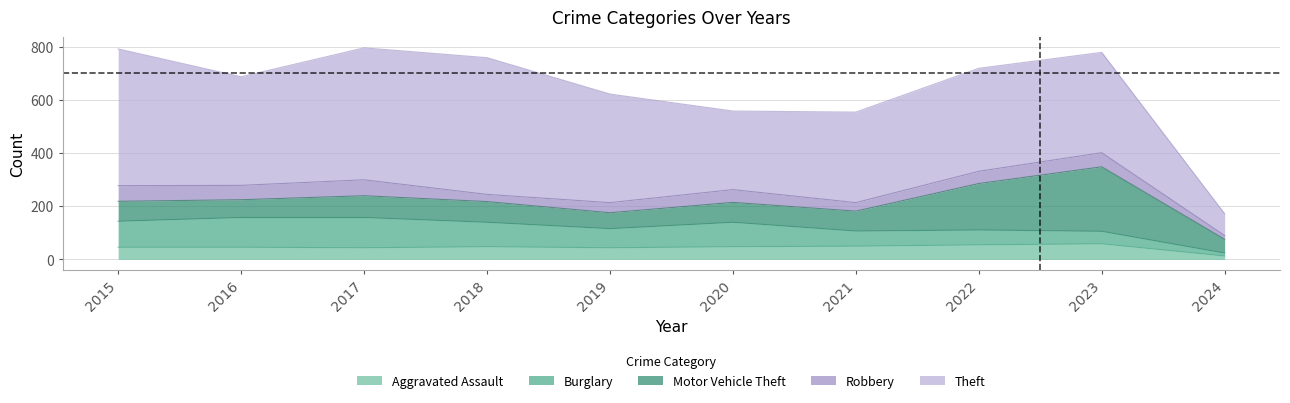

At which category is the sum across all series the highest?

2017